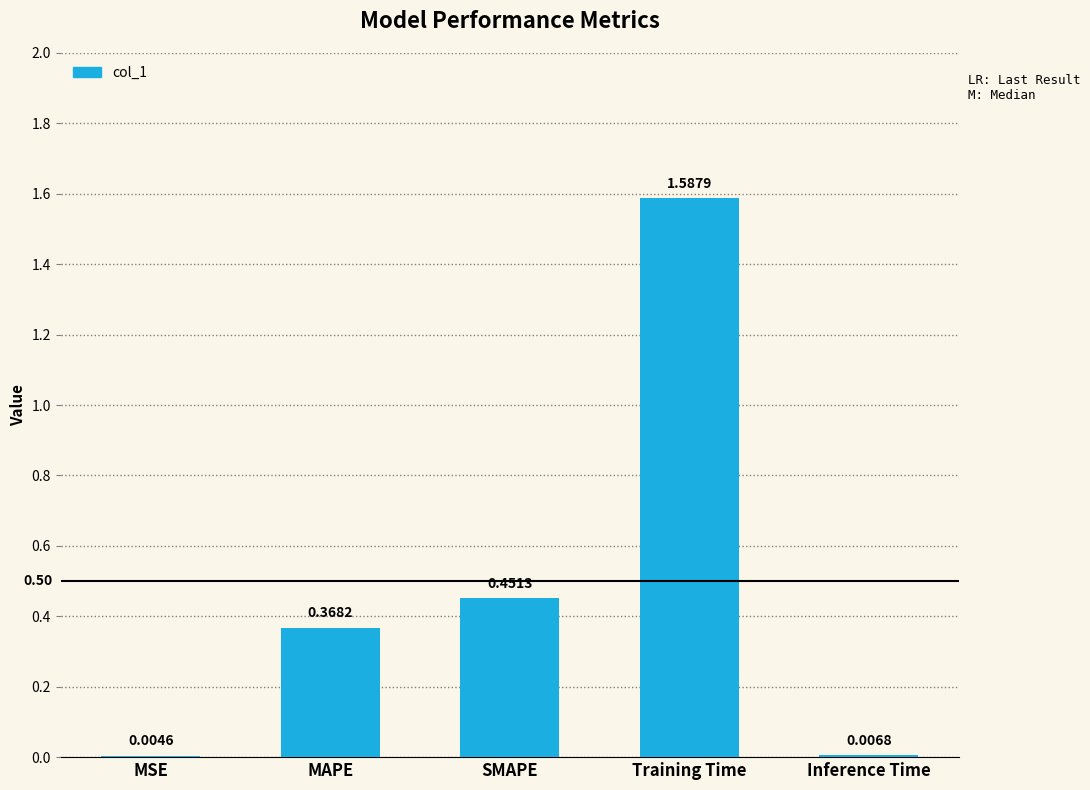

What is the change in value from MAPE to SMAPE?

+0.1